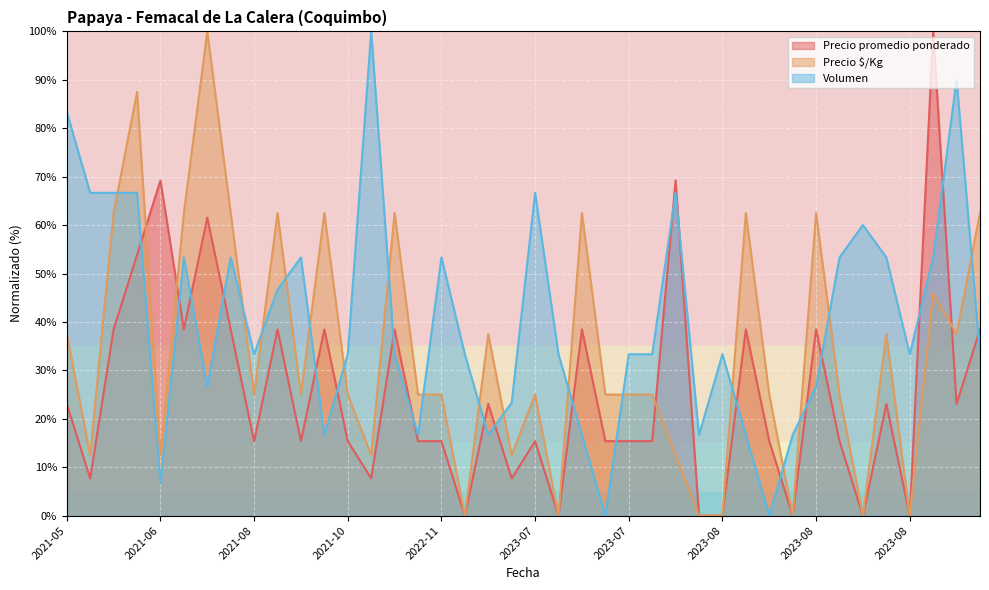

True or false: Precio promedio ponderado has a value of 38.5 at 2021-06-07.

True